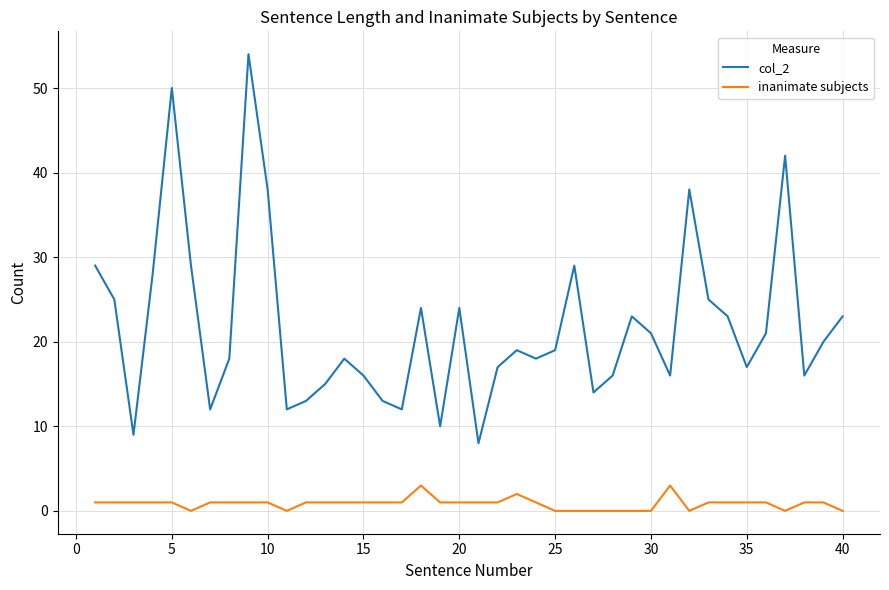

Rank the series by their average value, from highest to lowest.

col_2, inanimate subjects